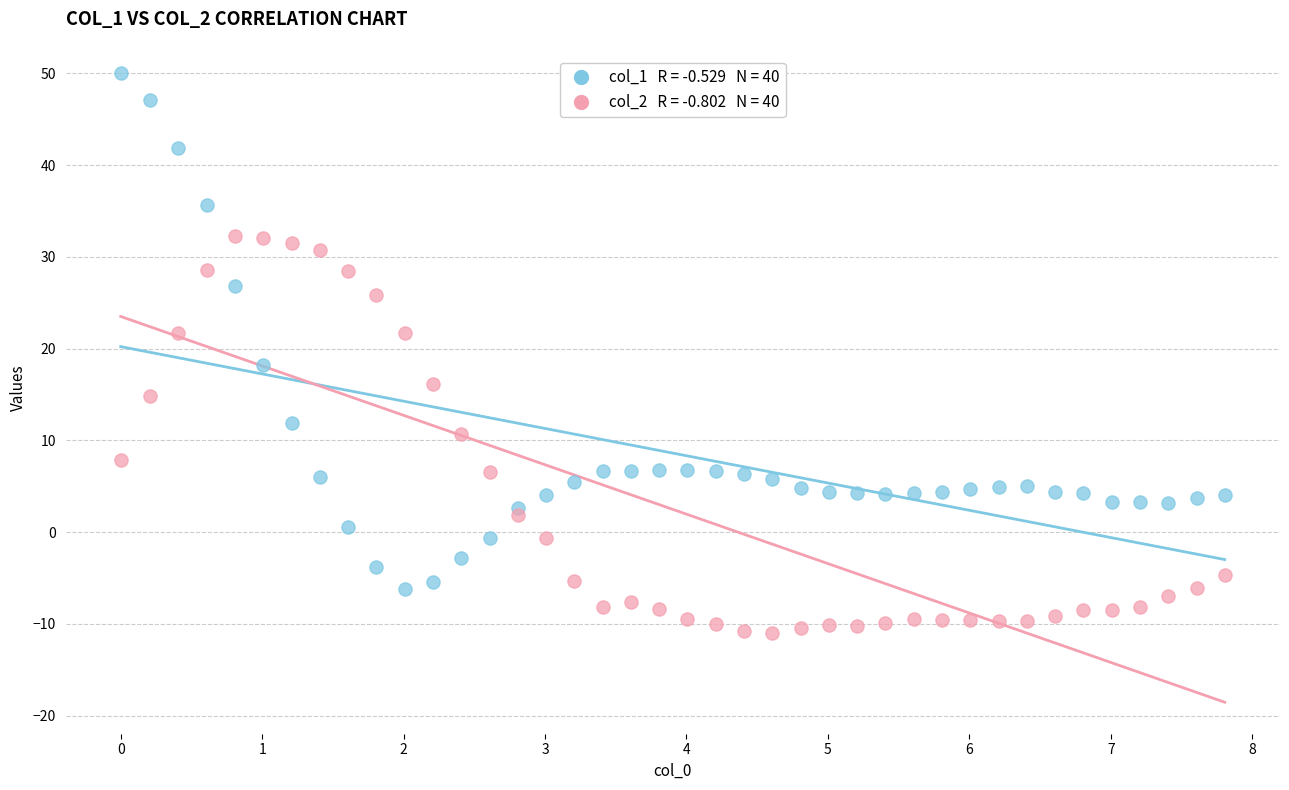

Across all series, what Y value is closest to 19?

18.2